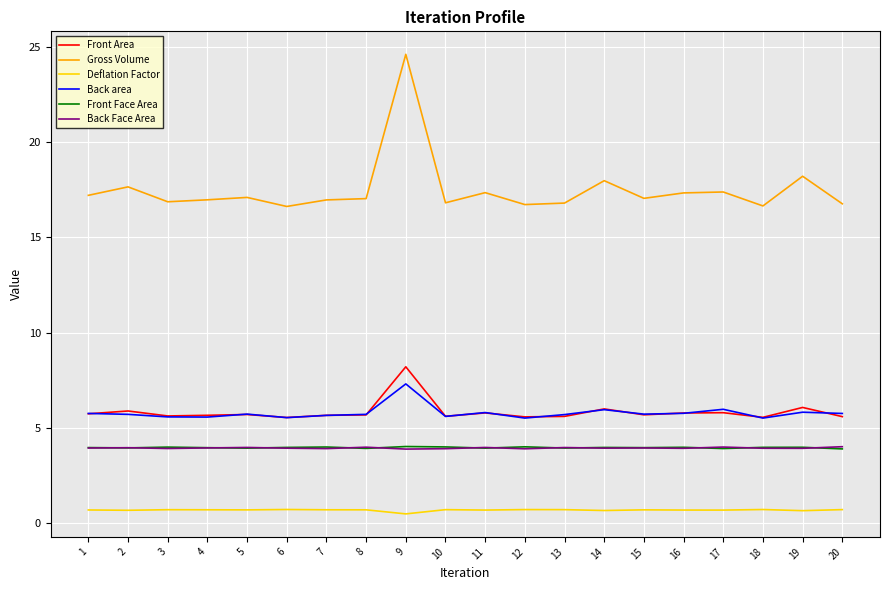

How many lines are shown in the chart?

6